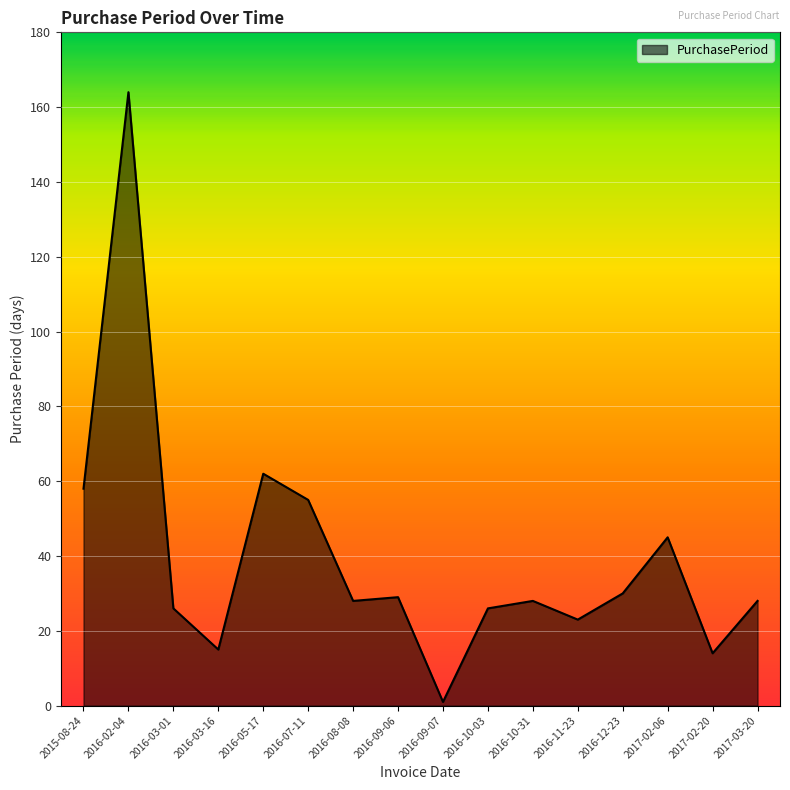

What position from the right is 2016-03-16?

13